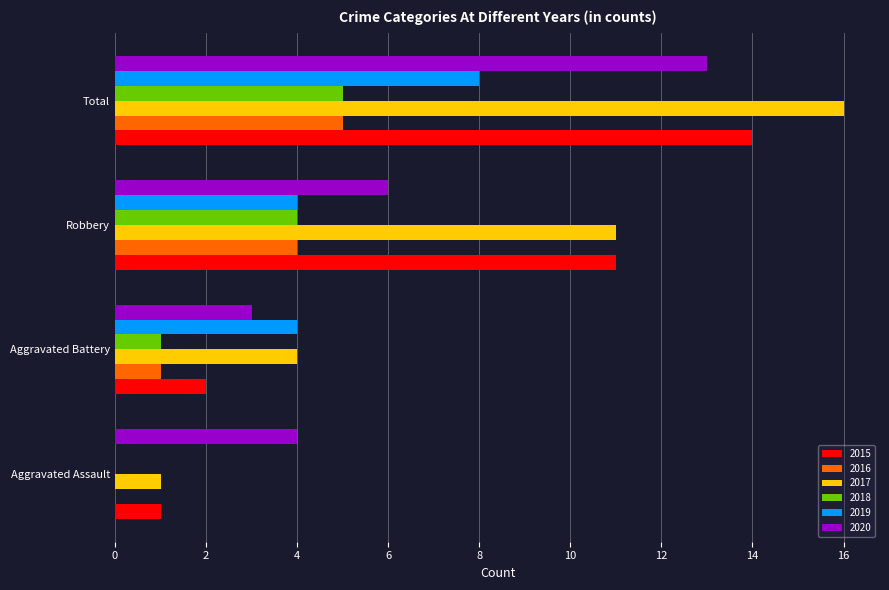

Which series has the largest total across all categories?

2017